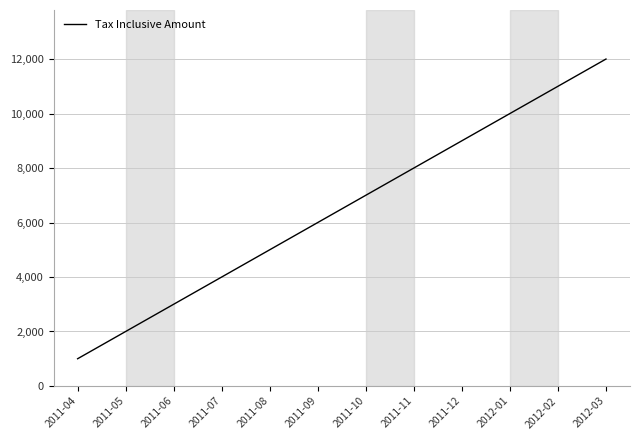

Is it true that the value at 2012-03 is 12000?

True